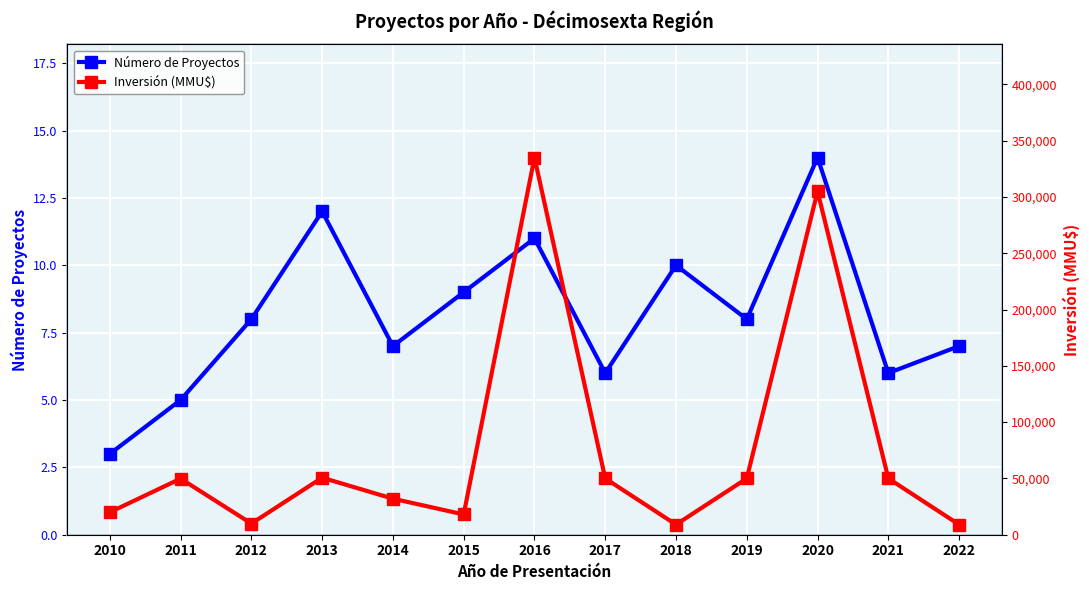

At which label does Número de Proyectos reach its peak?

2020